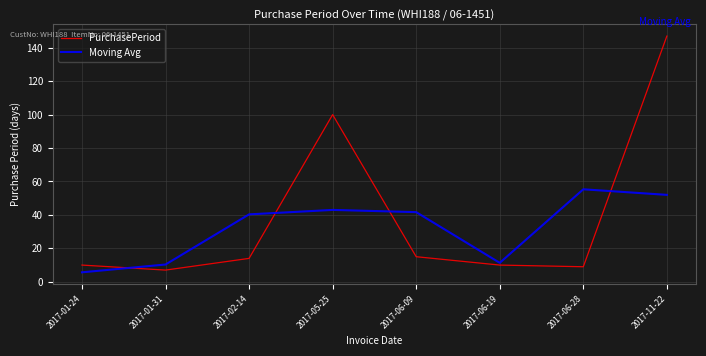

How many intersections are there between PurchasePeriod and Moving Avg?

4